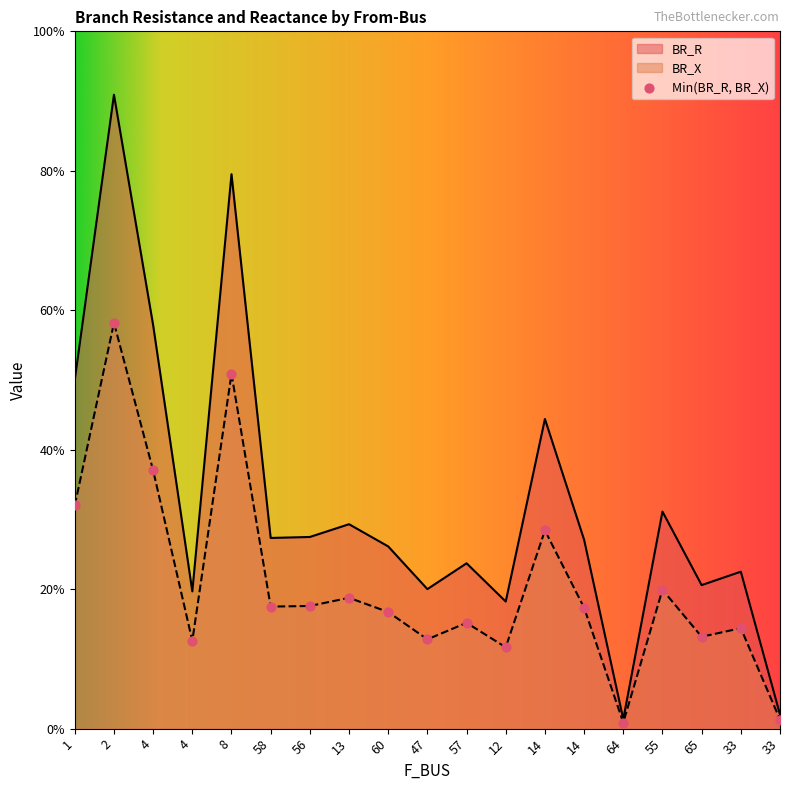

Which series reaches the maximum Y coordinate?

BR_R